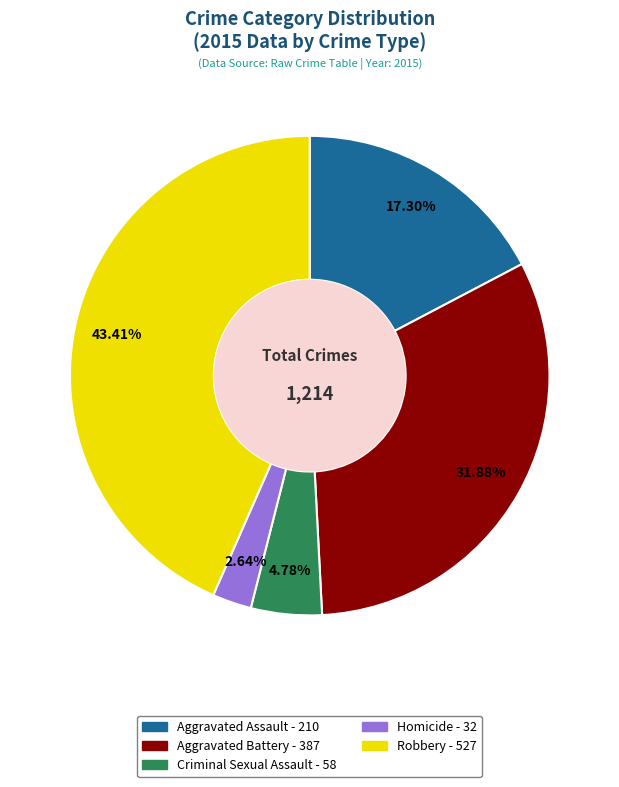

Combined, do Homicide and Aggravated Battery account for over 50%?

No